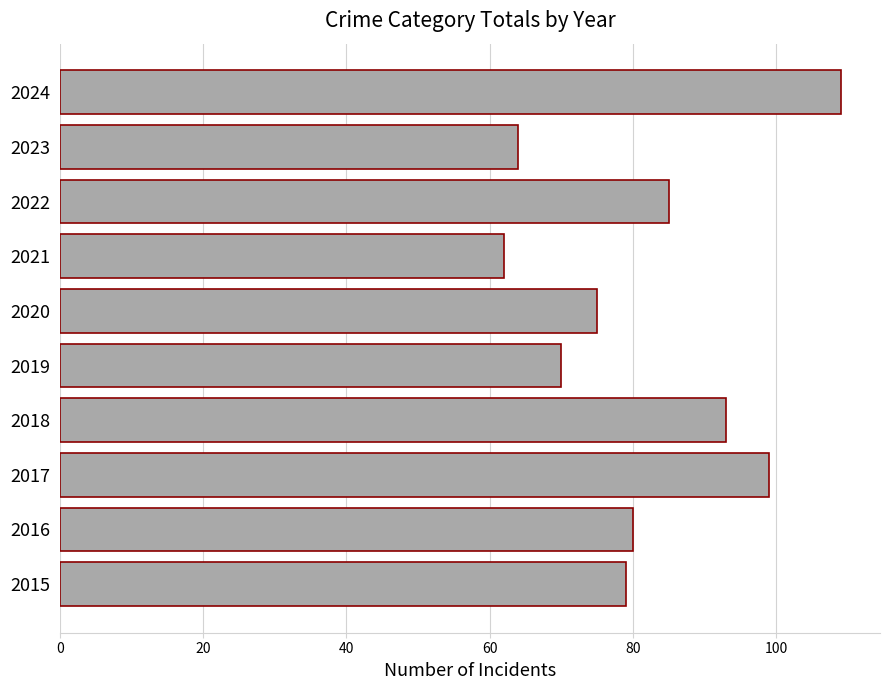

What is the change in value from 2016 to 2023?

-16